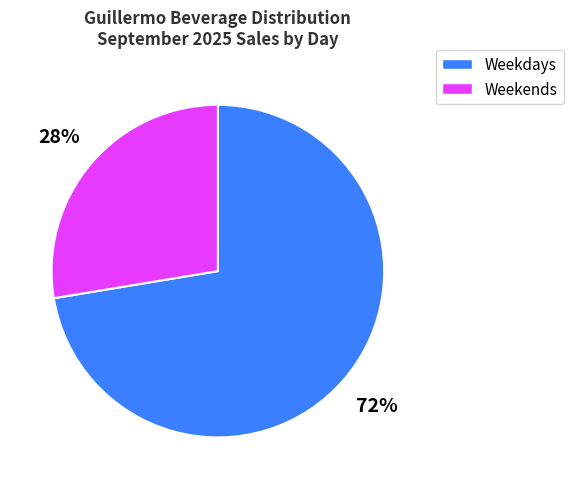

To the nearest percent, what is the average slice percentage?

50%